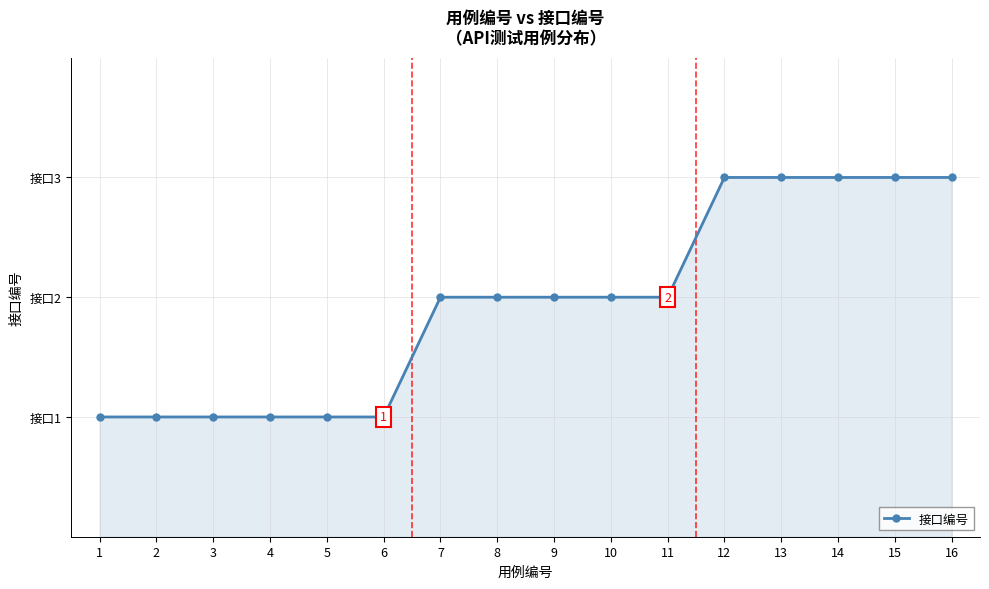

The value at 6 is 2. True or false?

False